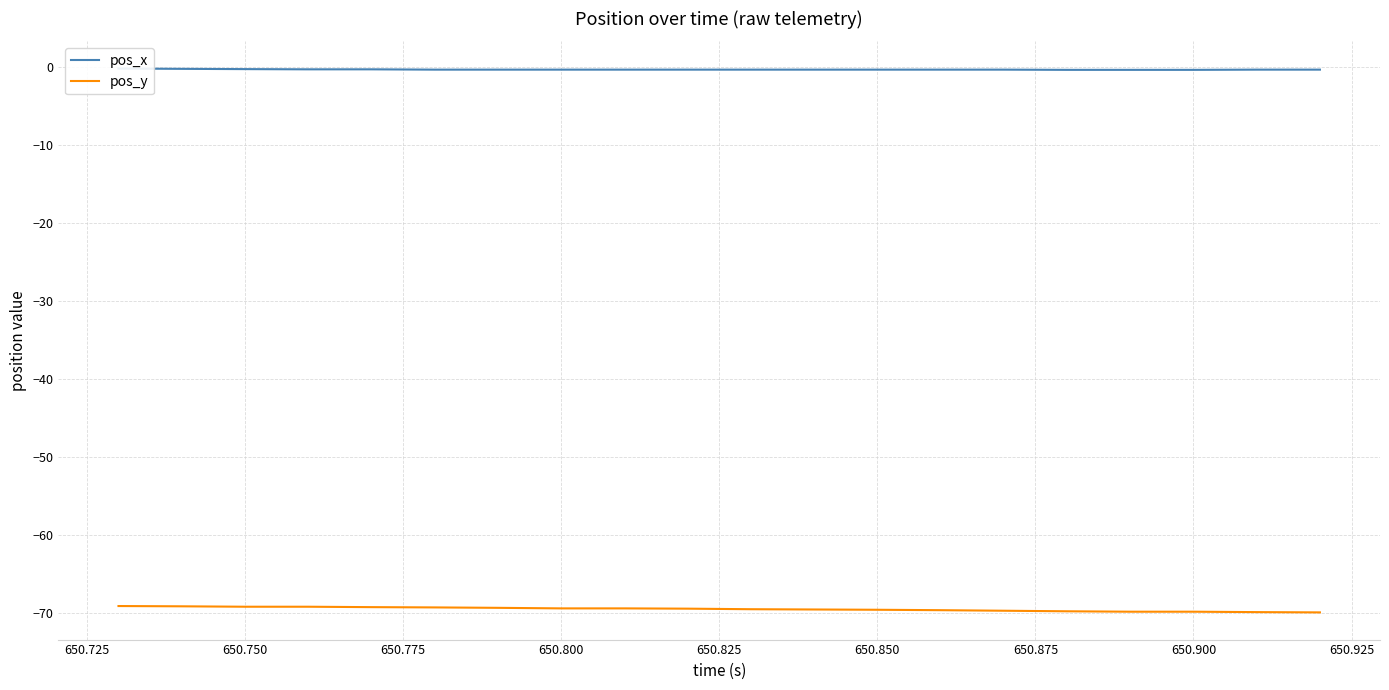

What is the minimum value for pos_y?

-69.9